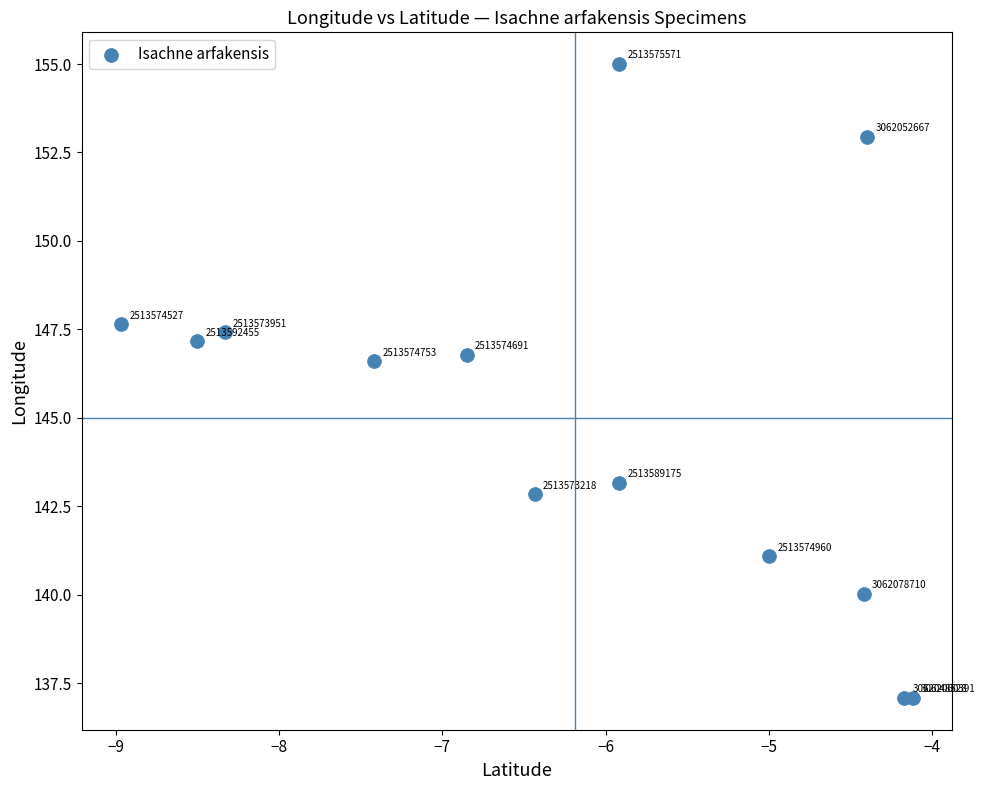

What Y value in the scatter plot is closest to 146?

146.6